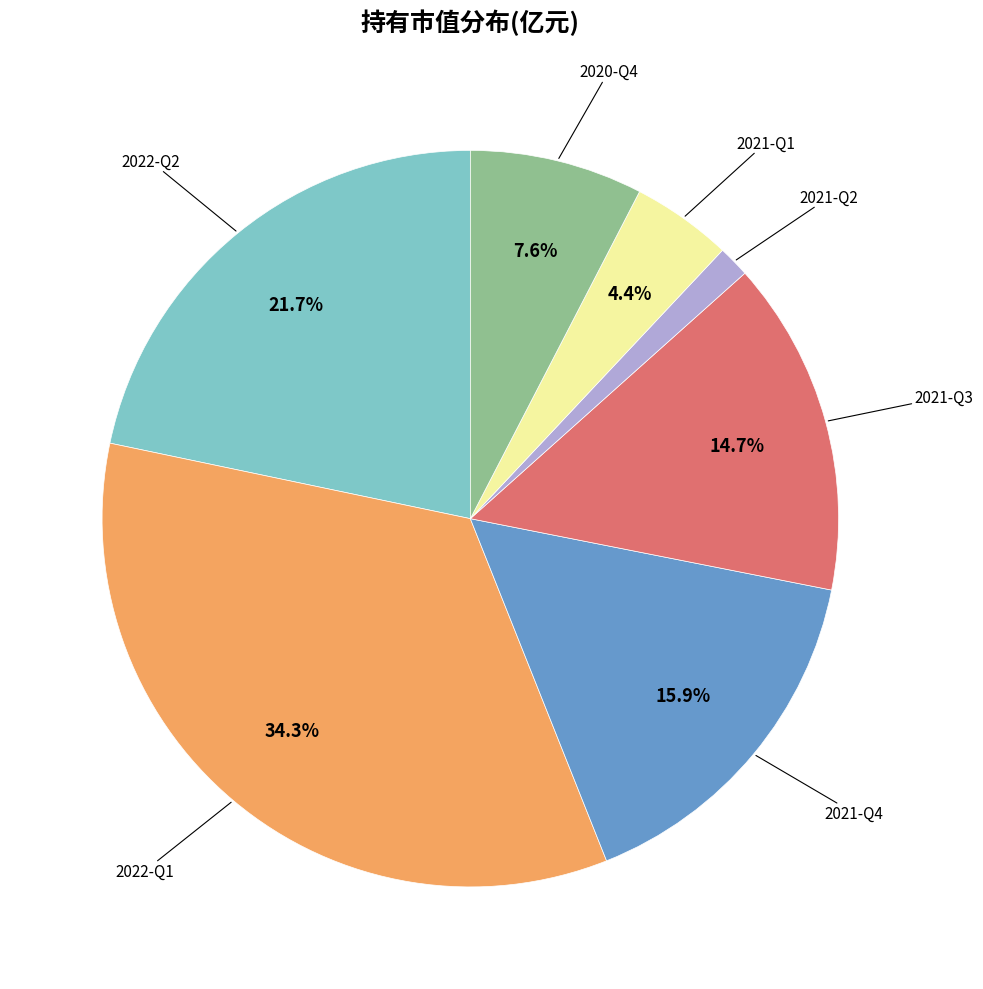

How many segments does this pie chart have?

7